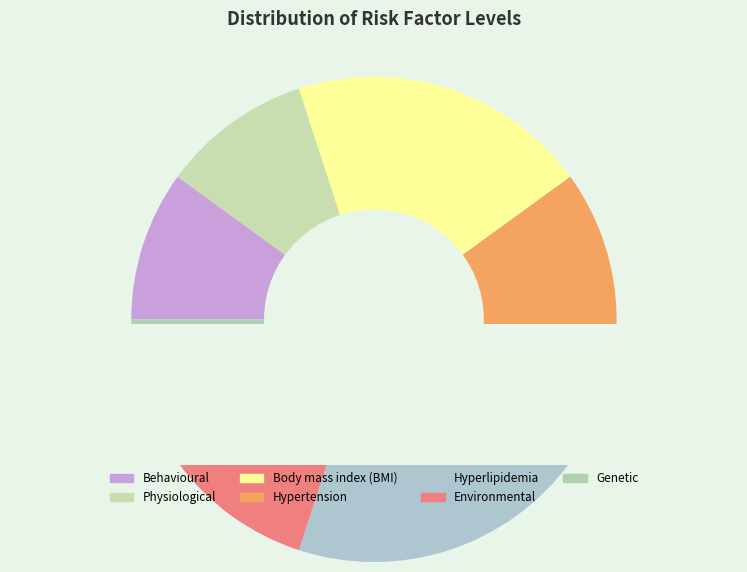

What is the largest slice in the pie chart?

bmi